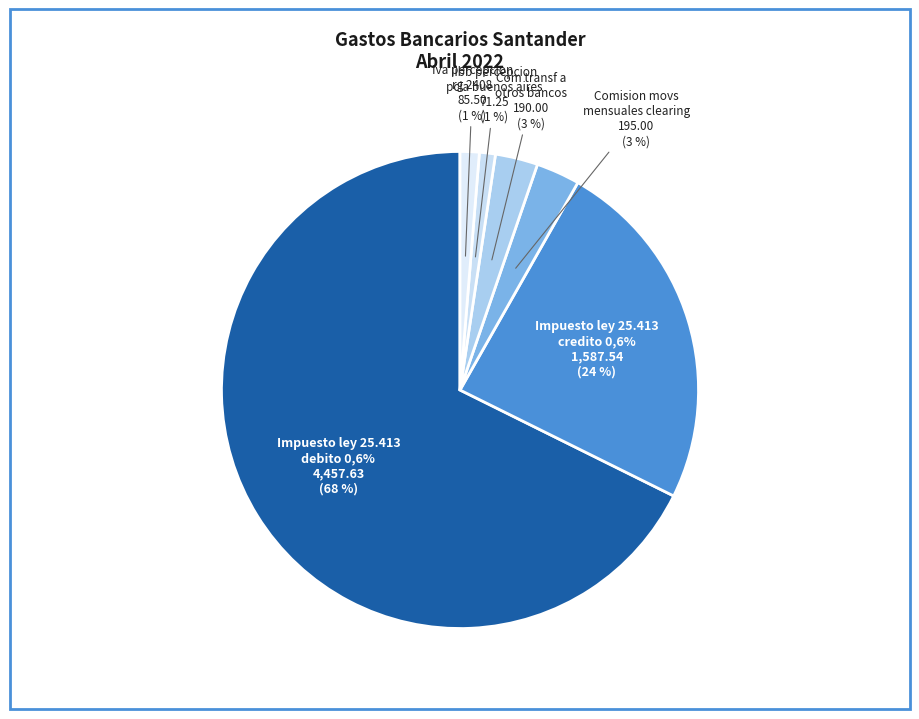

What is the largest slice in the pie chart?

Impuesto ley 25.413
debito 0,6%